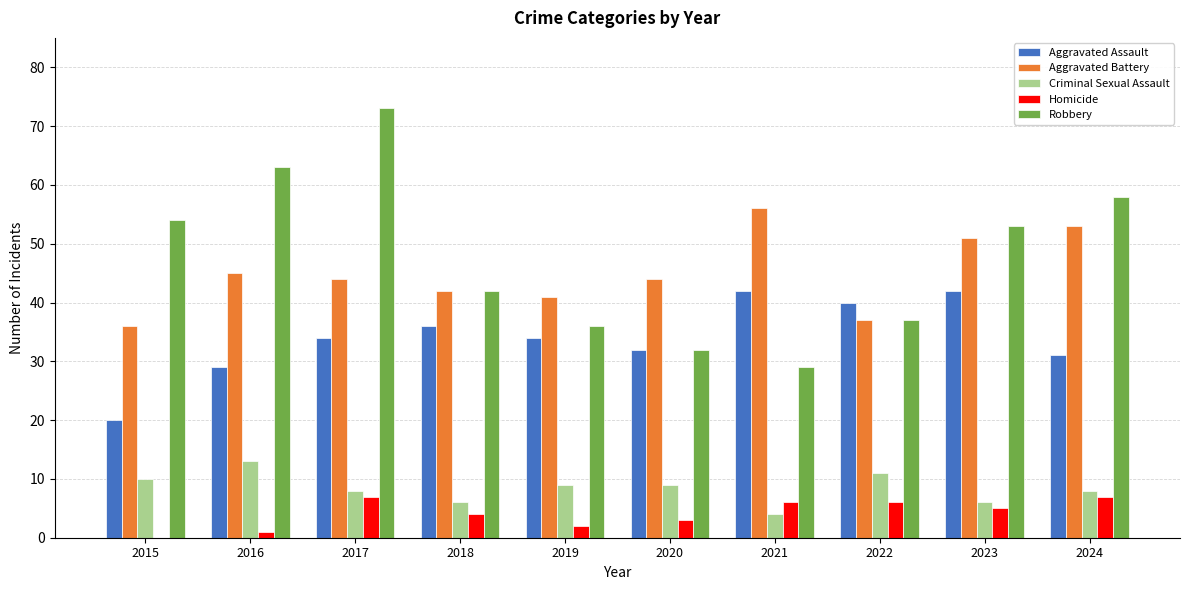

Does the chart contain stacked bars?

No